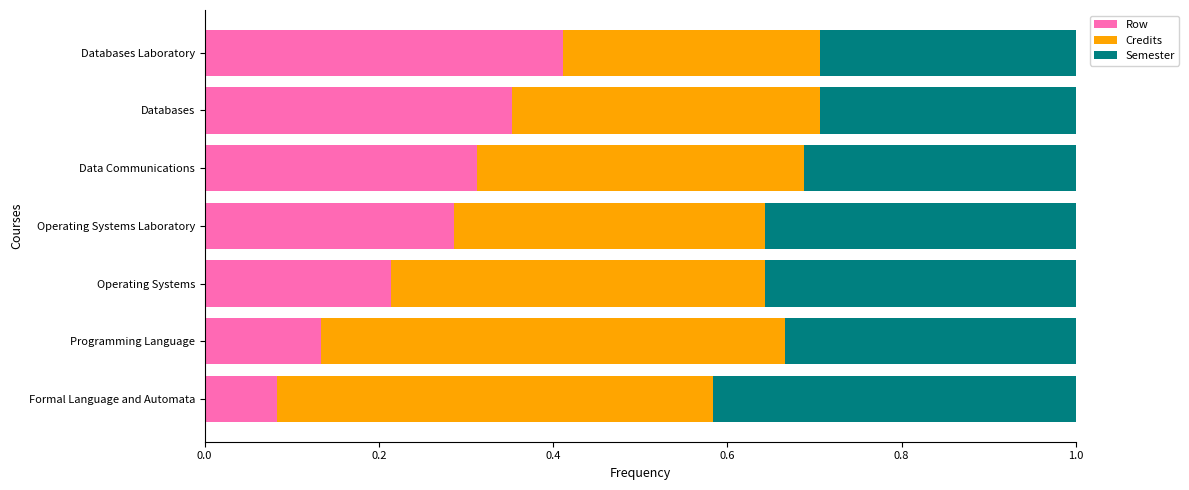

What is the total value across all series at Databases Laboratory?

1.0